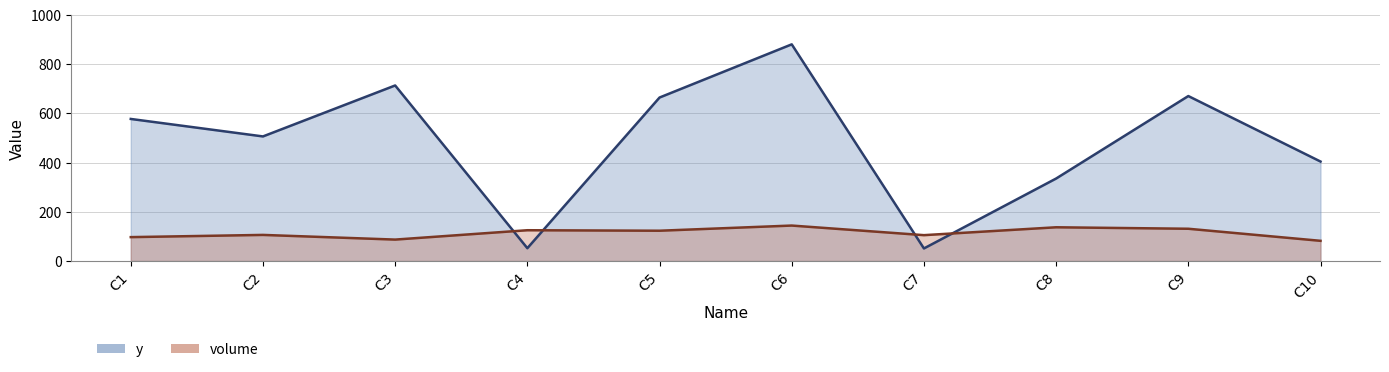

What is the average value of the volume series?

114